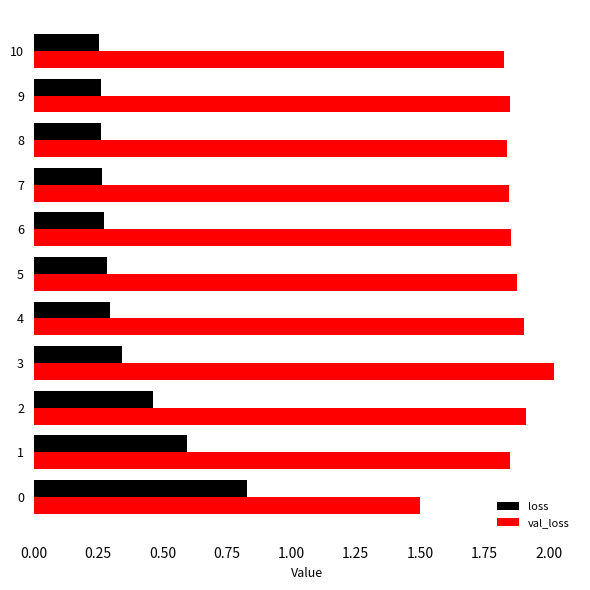

What is the maximum value shown in the chart?

2.0